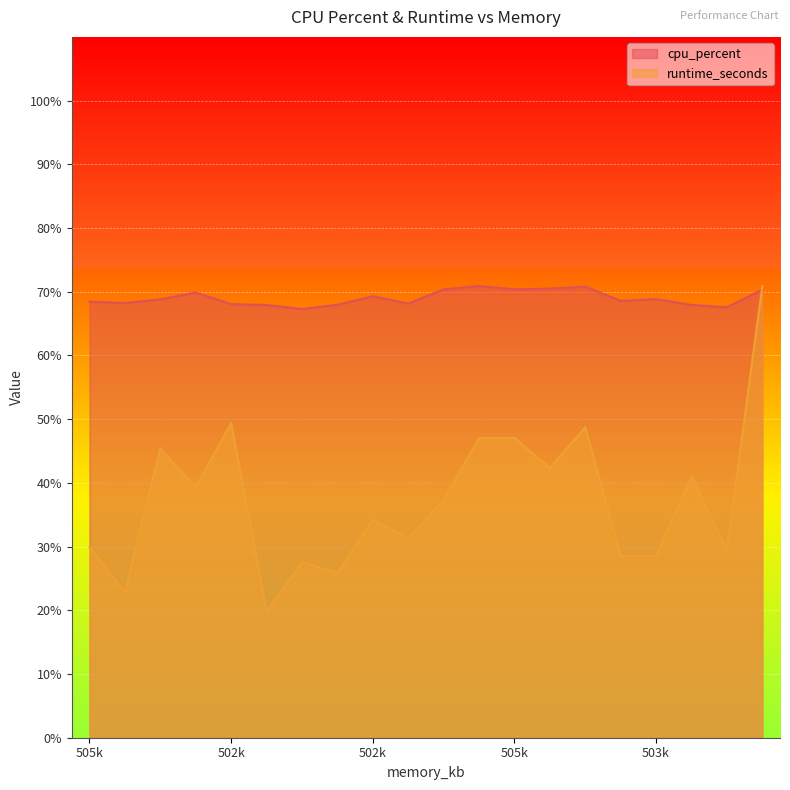

What is the spread (max minus min) of values at 506616?

48.1